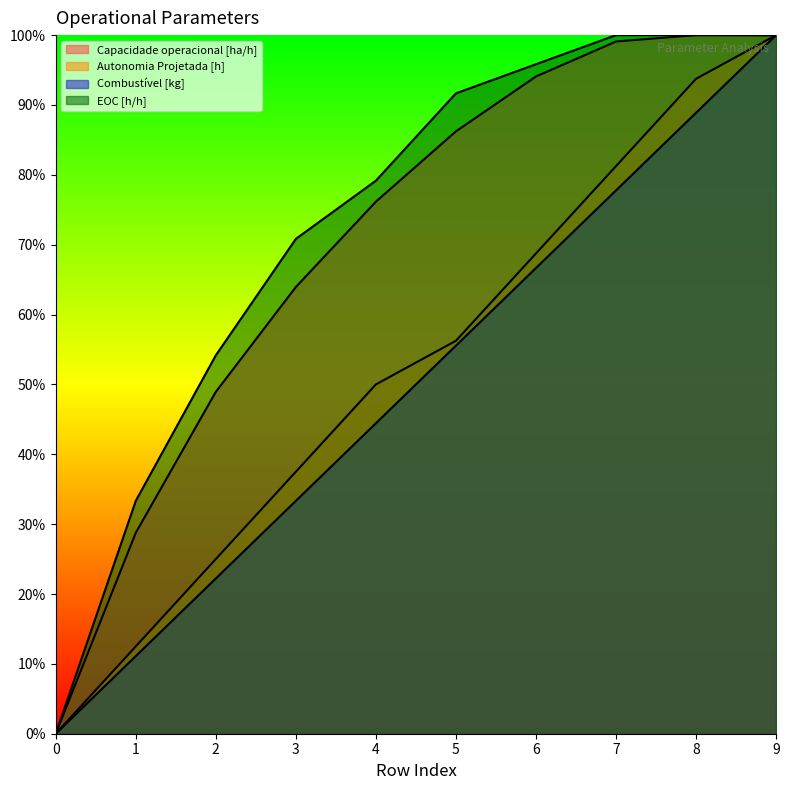

Reading left to right, what are all the values shown in this chart?

Capacidade operacional [ha/h]: 0.0	28.8	48.9	63.9	76.2	86.2	94.1	99.1	100.0	100.0
Autonomia Projetada [h]: 0.0	12.5	25.0	37.5	50.0	56.2	68.7	81.2	93.8	100.0
Combustivel [kg]: 0.0	11.1	22.2	33.3	44.4	55.6	66.7	77.8	88.9	100.0
EOC [h/h]: 0.0	33.3	54.2	70.8	79.2	91.7	95.8	100.0	100.0	100.0